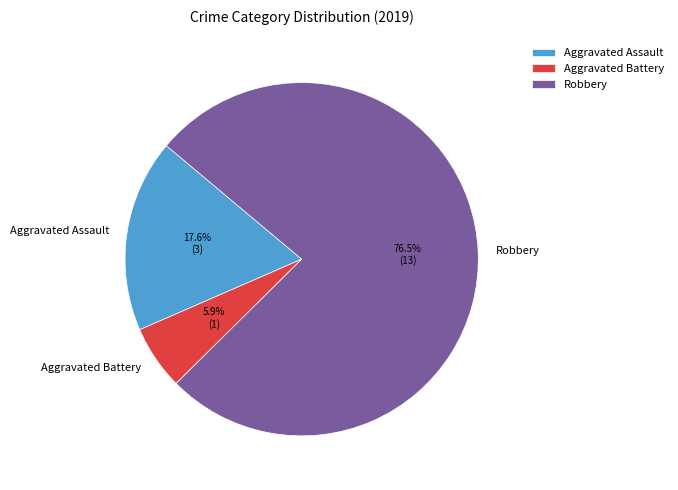

Between Robbery and Aggravated Assault, which is larger?

Robbery